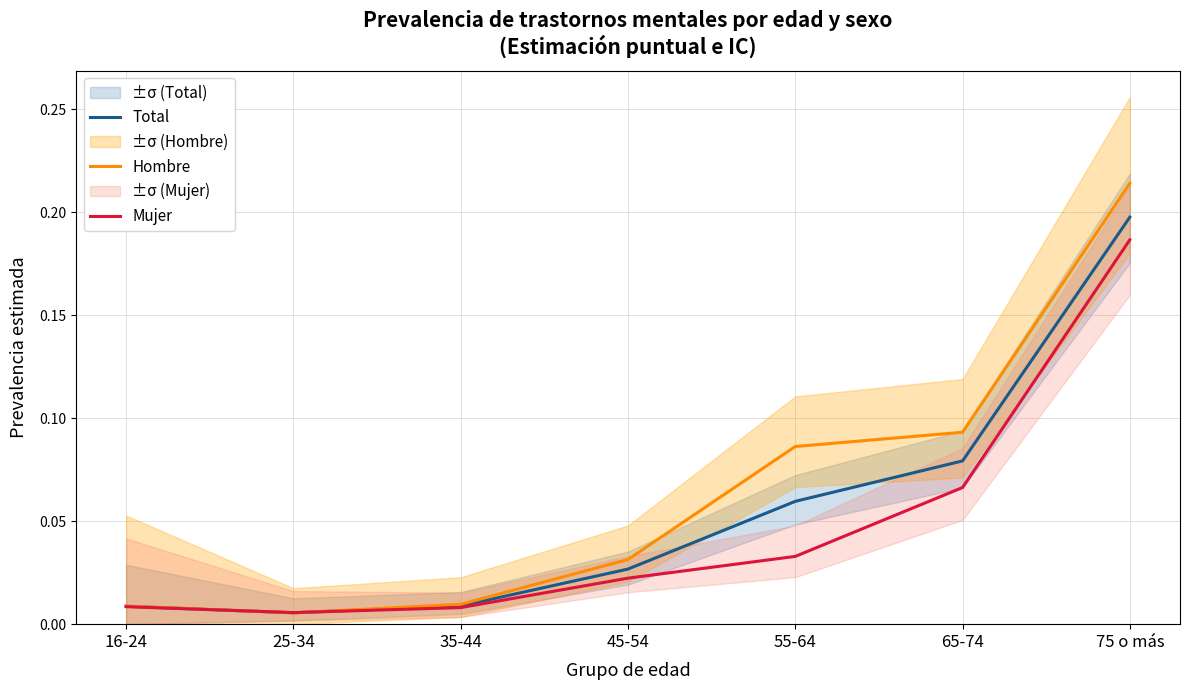

List the series in order of their peak value, highest first.

Hombre, Total, Mujer